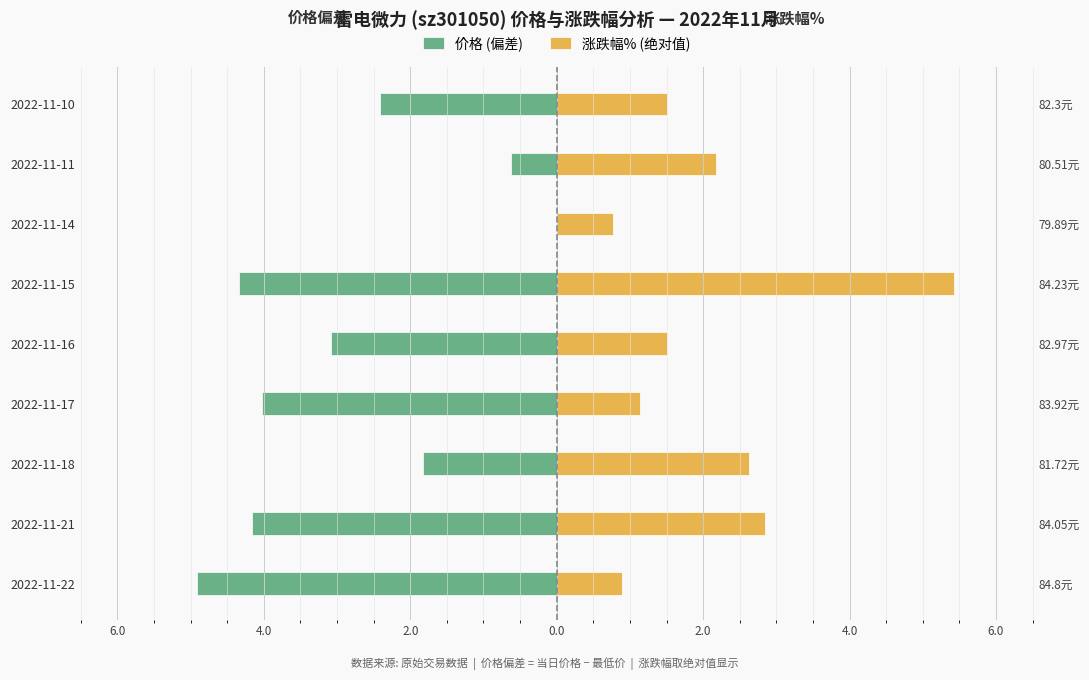

What is the value of the 价格 (偏差) bar at the 5th from the left?

-3.1